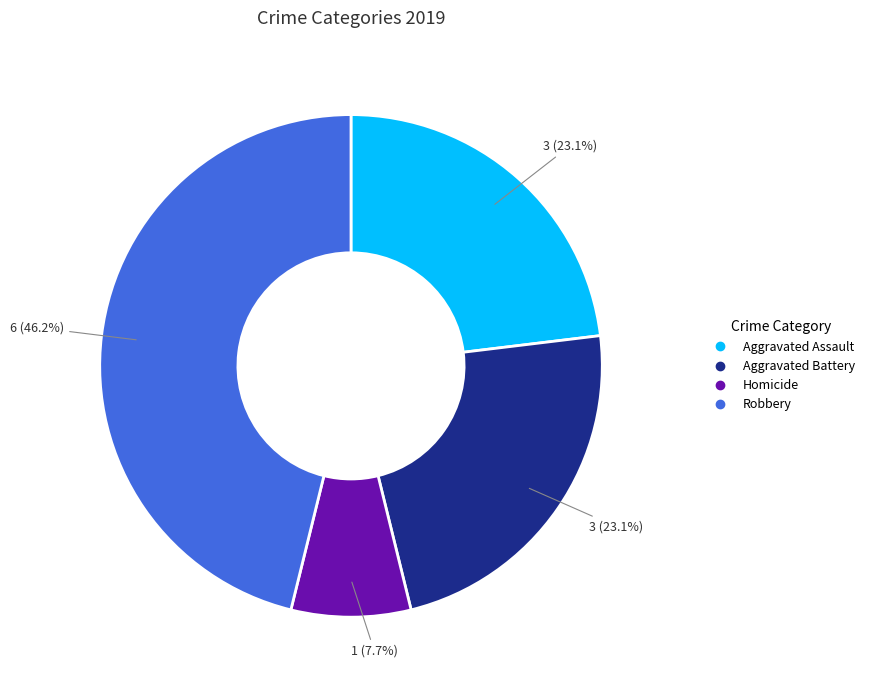

Is there a majority slice in this chart?

No